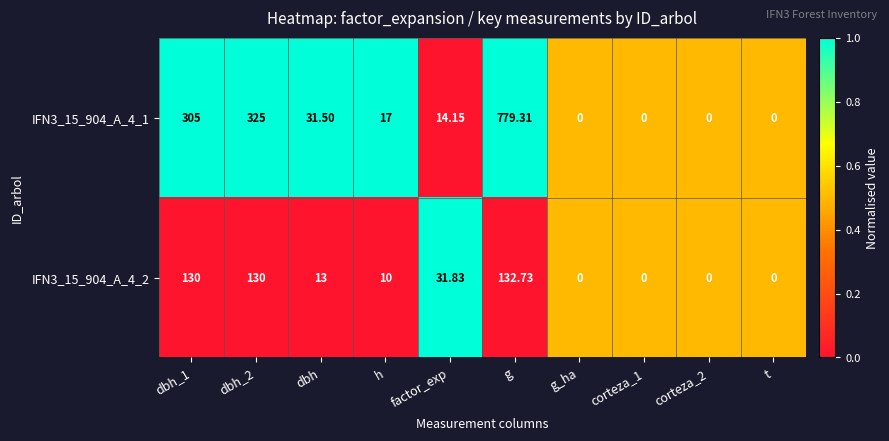

Is the value of IFN3_15_904_A_4_1 at factor_exp greater than the value of IFN3_15_904_A_4_2 at g_ha?

Yes